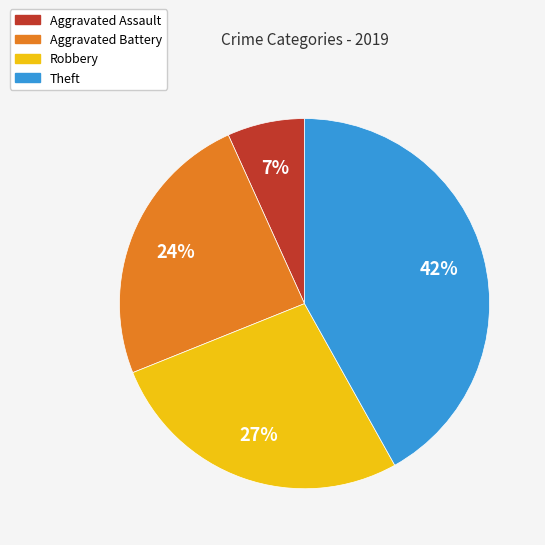

Do Aggravated Assault and Aggravated Battery together represent more than half of the pie?

No